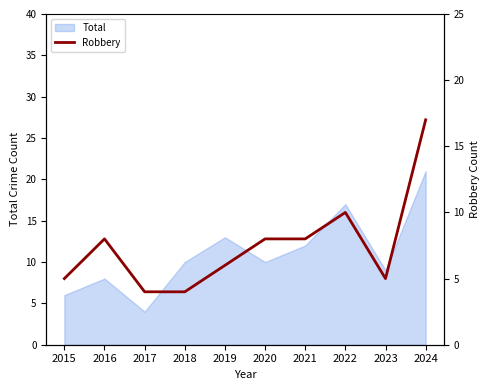

The Total series shows 17 at 2022. True or false?

True